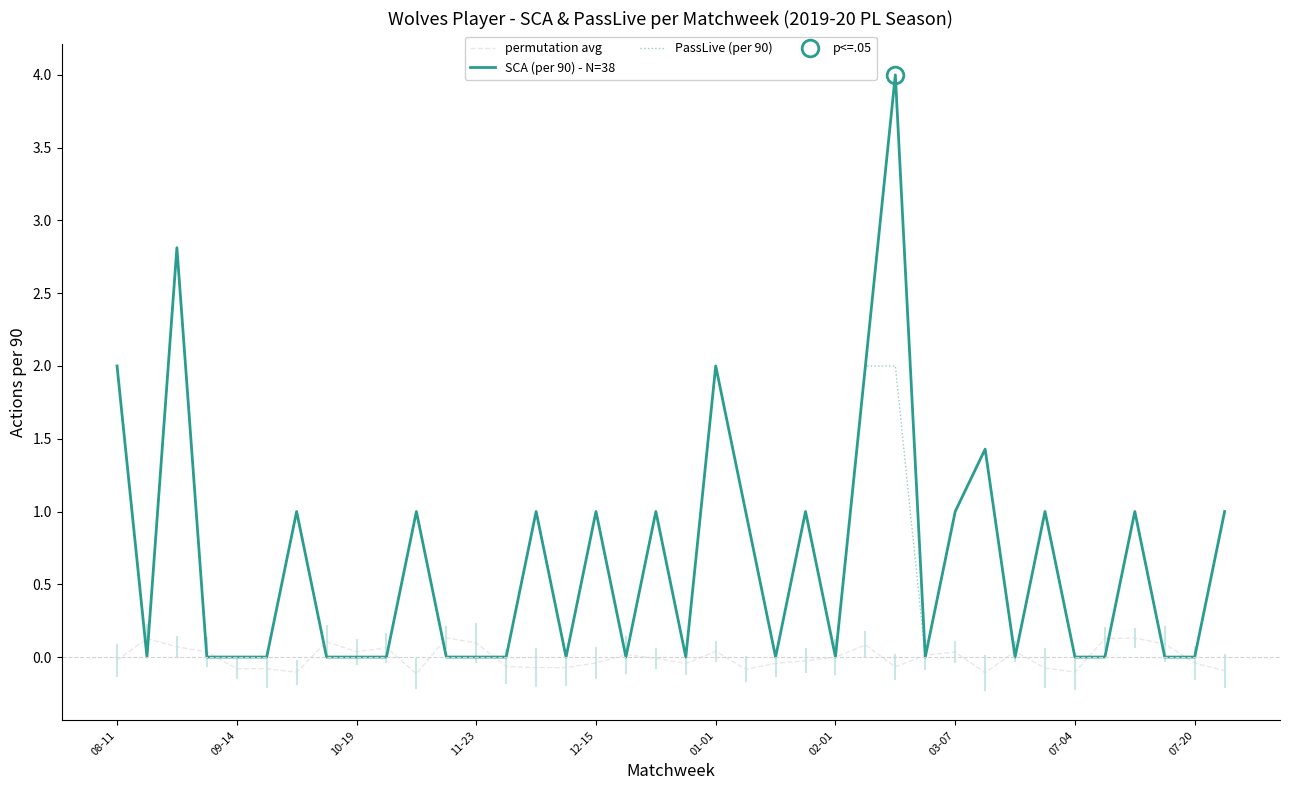

What are all the series names shown in the legend?

permutation avg, SCA (per 90) - N=38, PassLive (per 90)